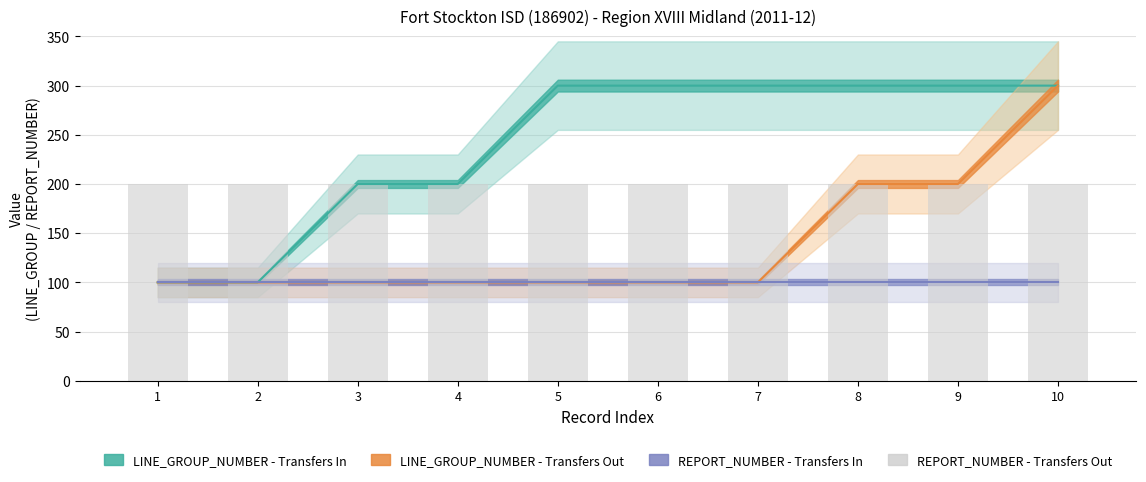

Does the chart contain stacked bars?

No